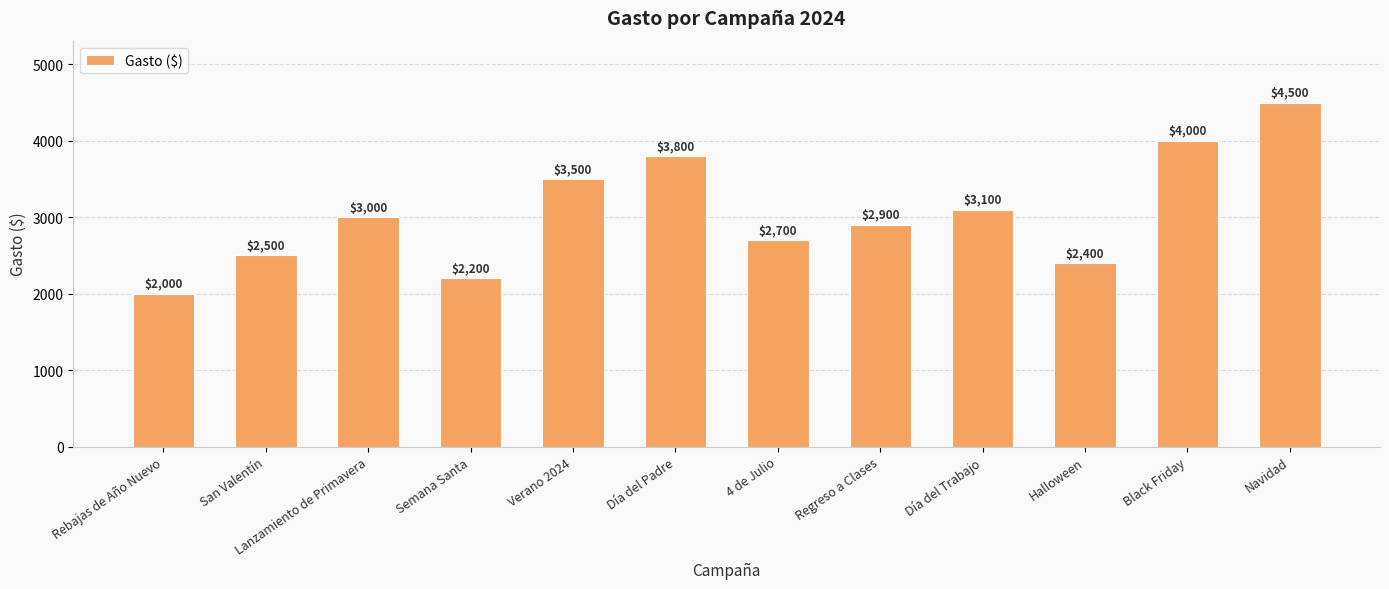

Which category has the lowest value across all series?

Rebajas de Año Nuevo